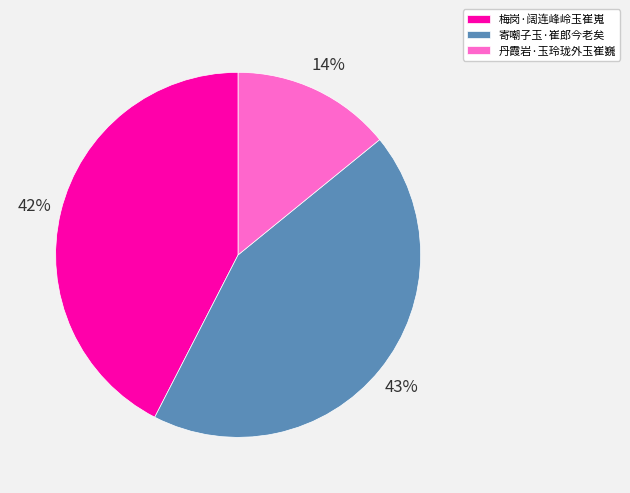

How many segments does this pie chart have?

3